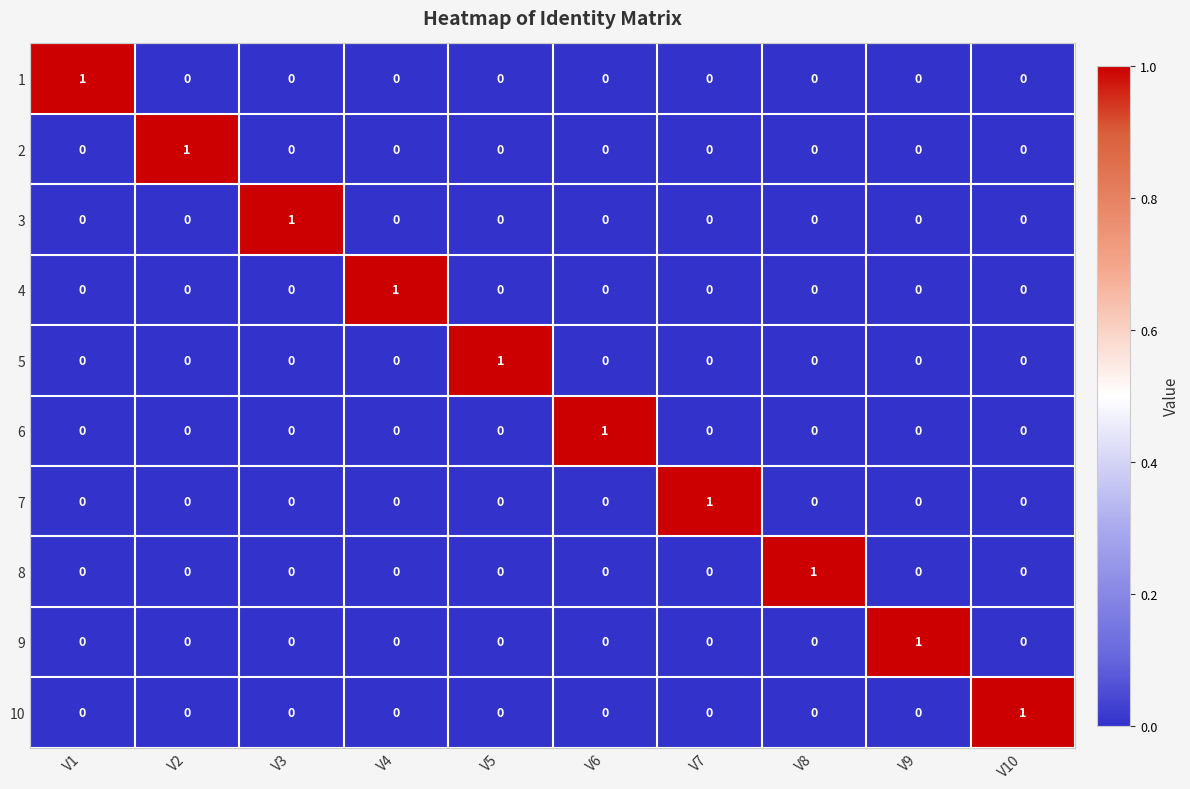

Is the value of 7 at V1 greater than the value of 10 at V10?

No